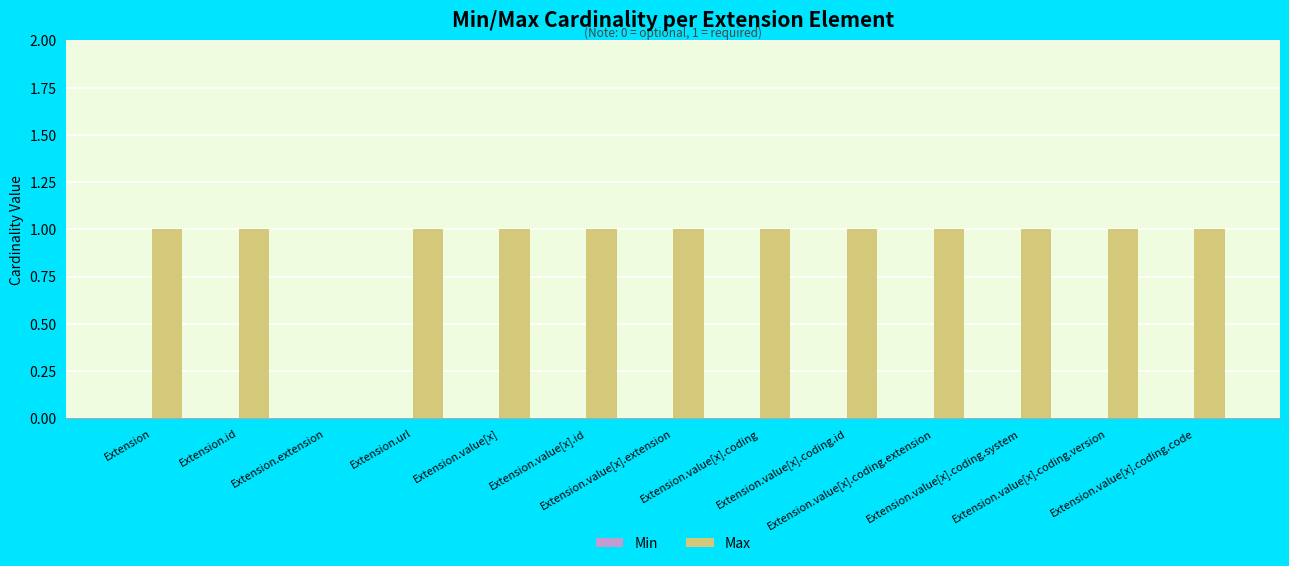

What is the sum of all values?

12